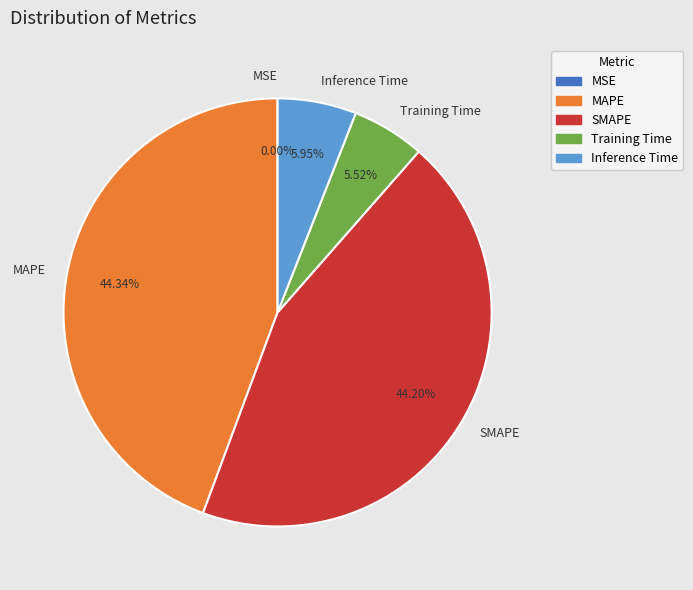

Is there a majority slice in this chart?

No